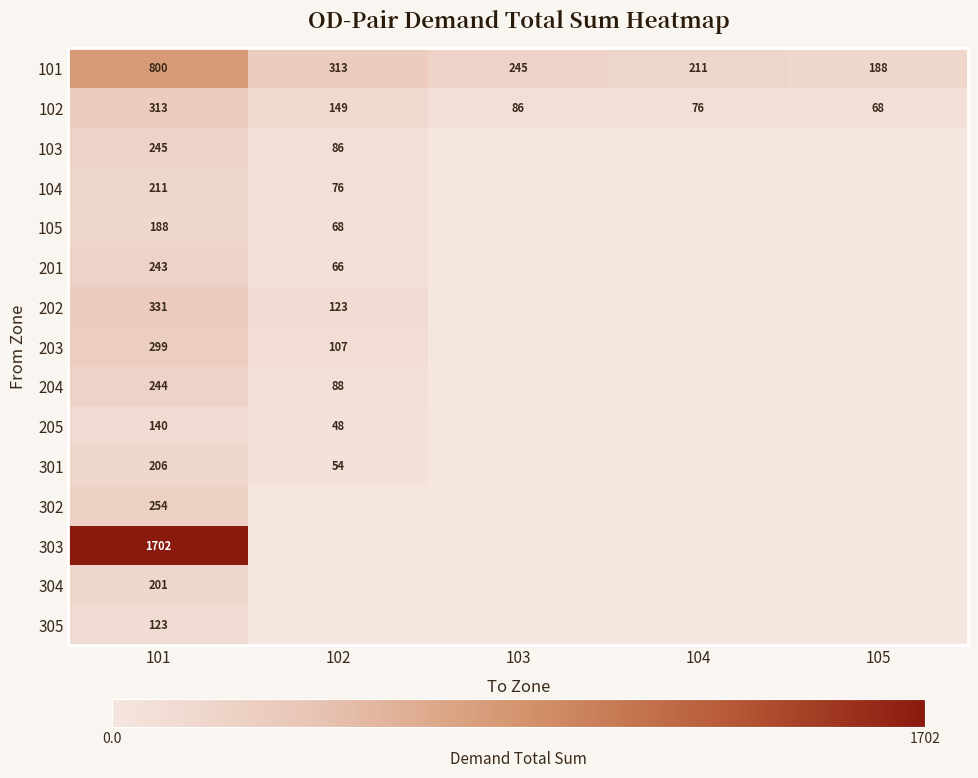

What is the total value across all series at 105?

256.0